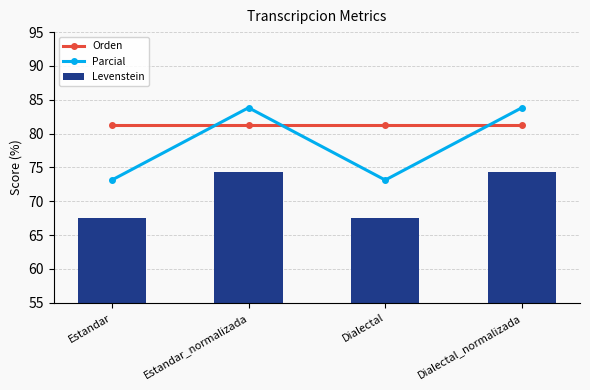

At which category is the sum across all series the highest?

Estandar_normalizada